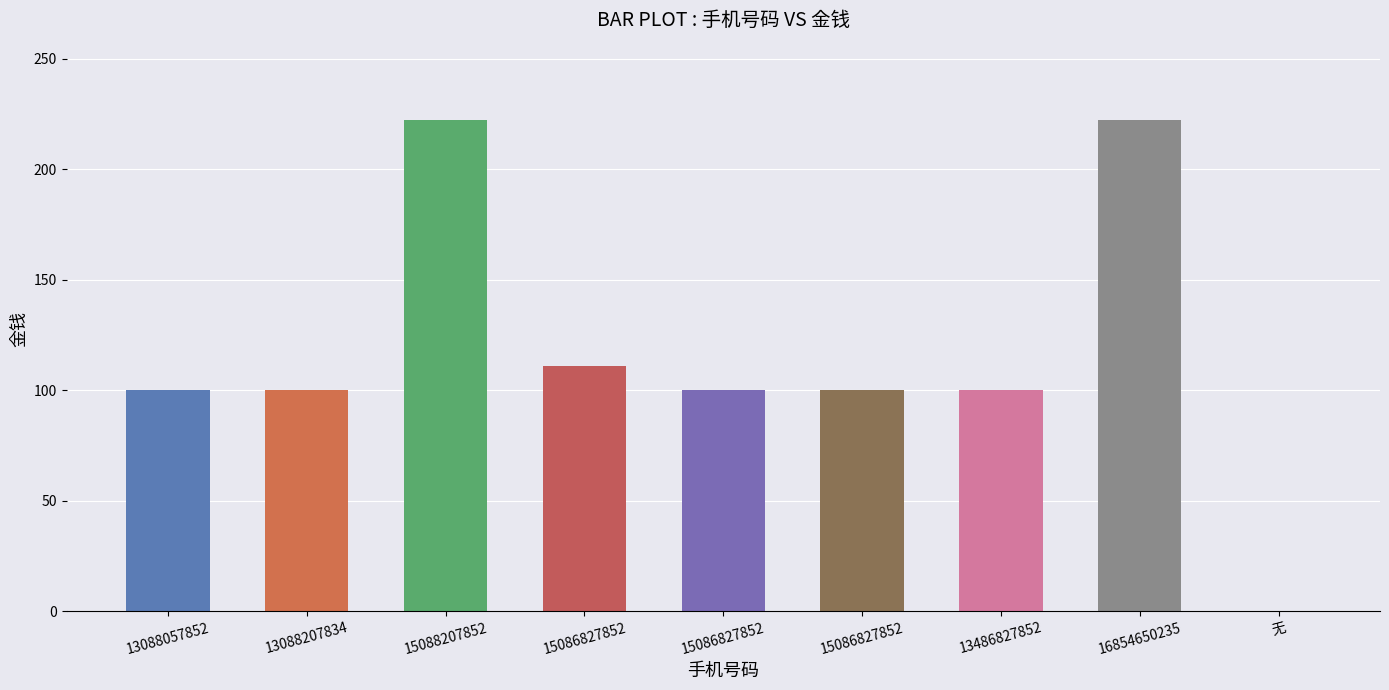

Reading left to right, transcribe all the data shown in this chart.

13088057852=100	13088207834=100	15088207852=222	15086827852=111	15086827852=100	15086827852=100	13486827852=100	16854650235=222	无=0